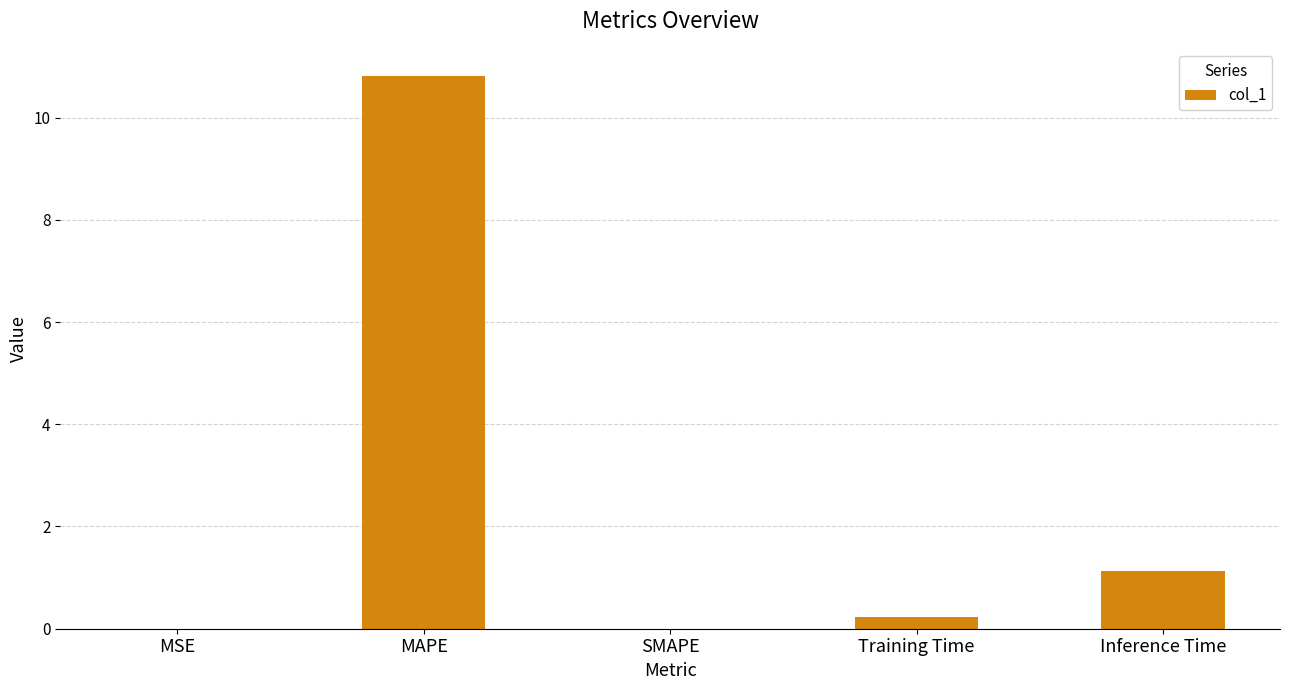

Which has a higher value, Inference Time or Training Time?

Inference Time